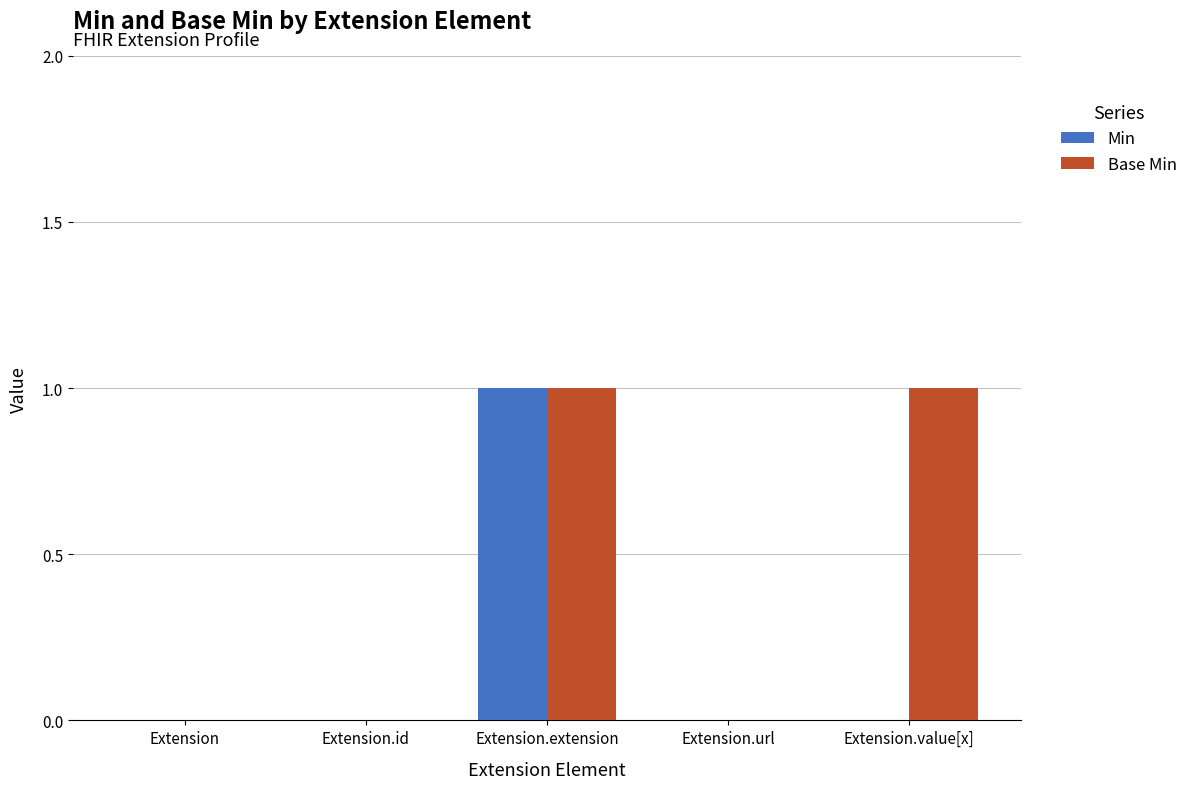

Which series has the largest total across all categories?

Base Min